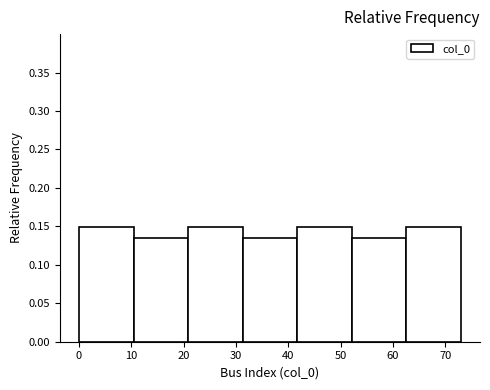

Reading left to right, list every bar in this chart as the range it spans on the x-axis followed by its height. Neither the bar edges nor the heights are printed on the chart, so give them approximately, as read against the axes.

0 to 10: 0.150
10 to 21: 0.135
21 to 31: 0.150
31 to 42: 0.135
42 to 52: 0.150
52 to 63: 0.135
63 to 73: 0.150